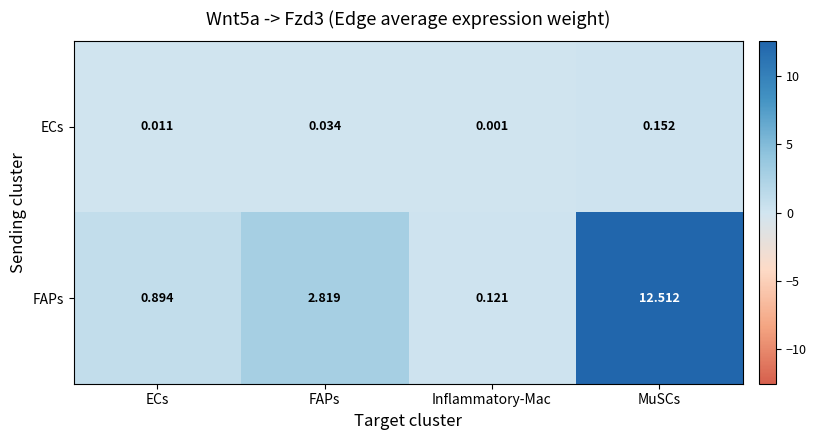

Which series has the largest total across all categories?

FAPs